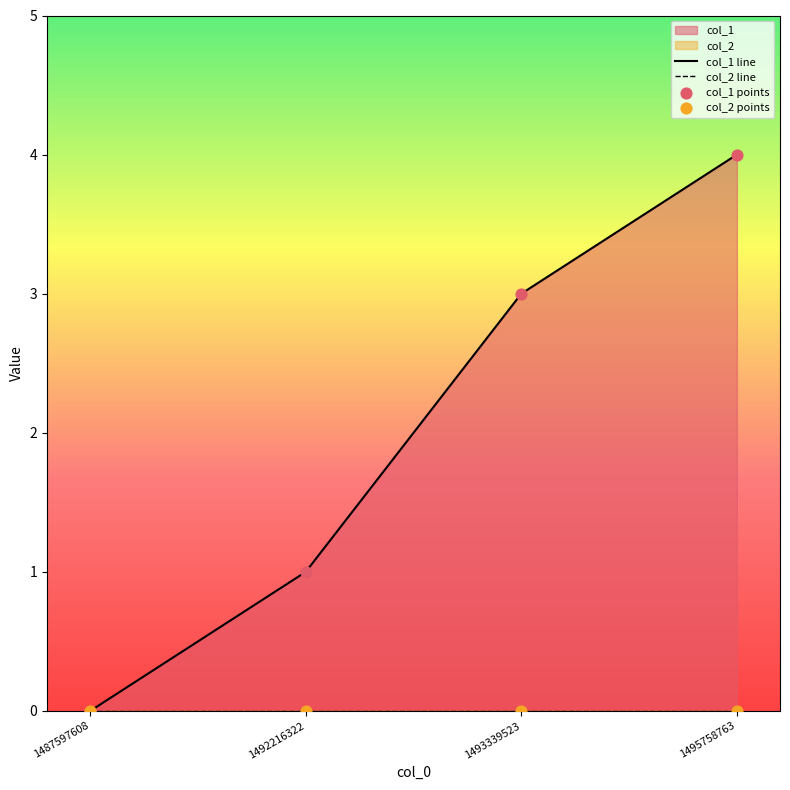

At which category is the sum across all series the highest?

1495758763